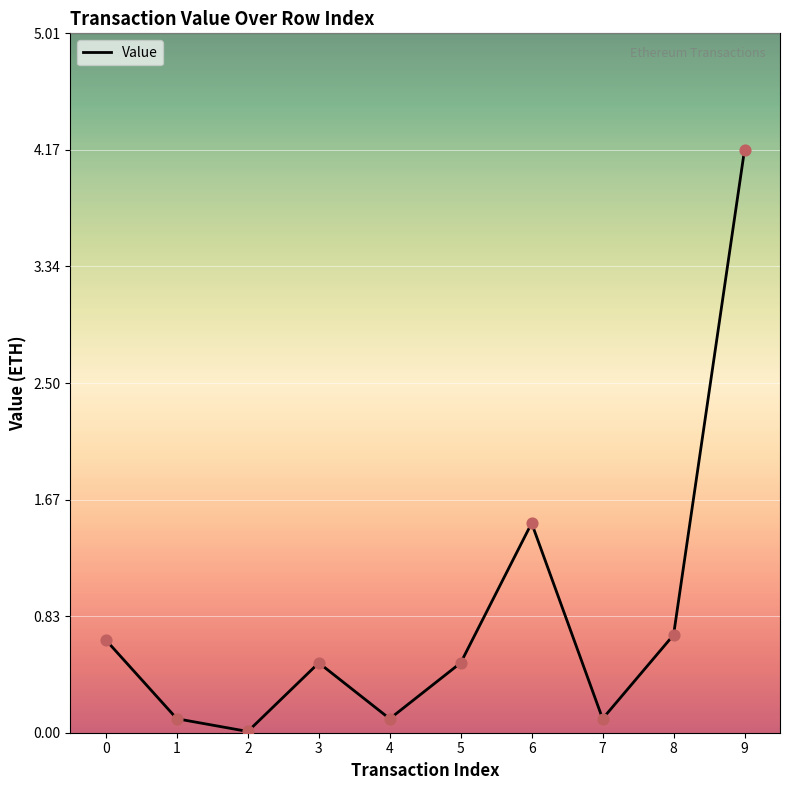

Between 7 and 2, which is larger?

7